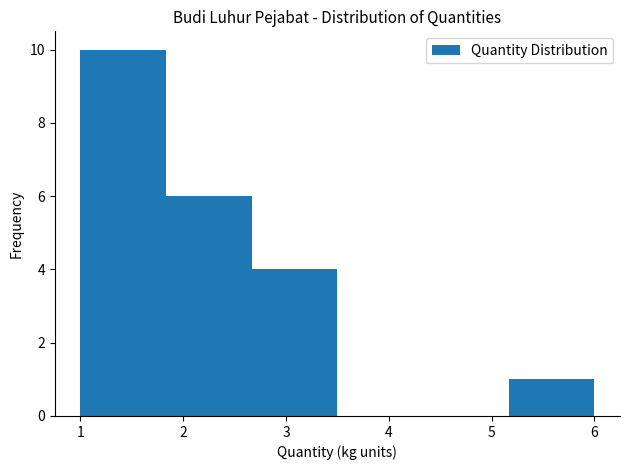

What is the height of the bar covering 2.7 to 3.5 on the x-axis? Neither the bar edges nor the heights are printed on the chart, so give them approximately, as read against the axes.

4